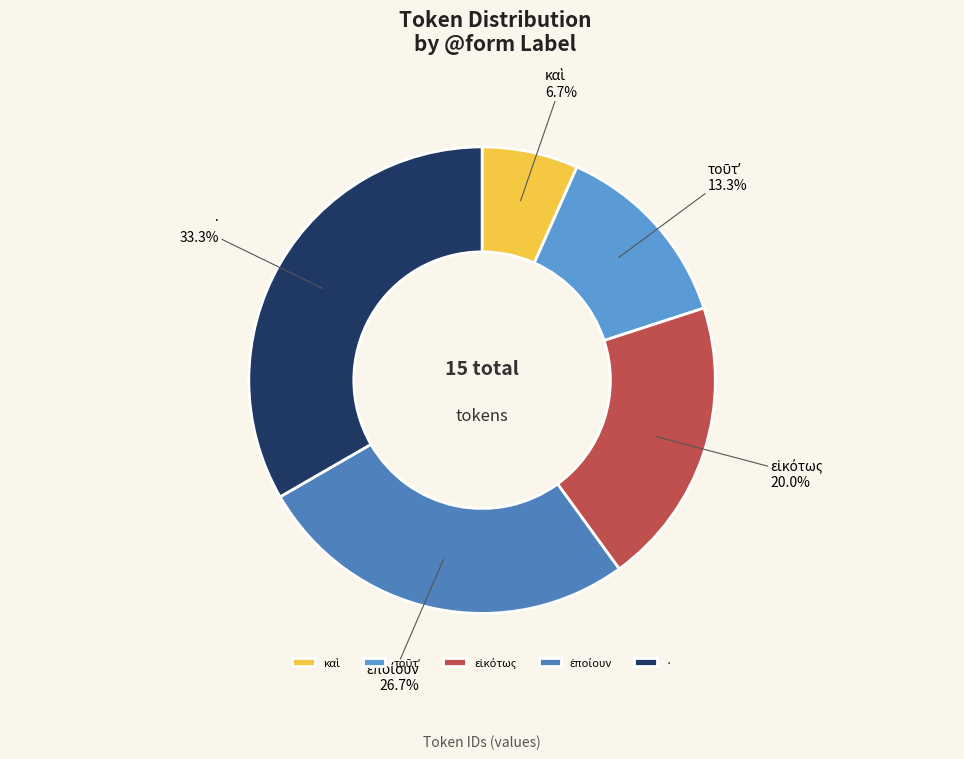

Which category has the biggest portion of the pie?

·